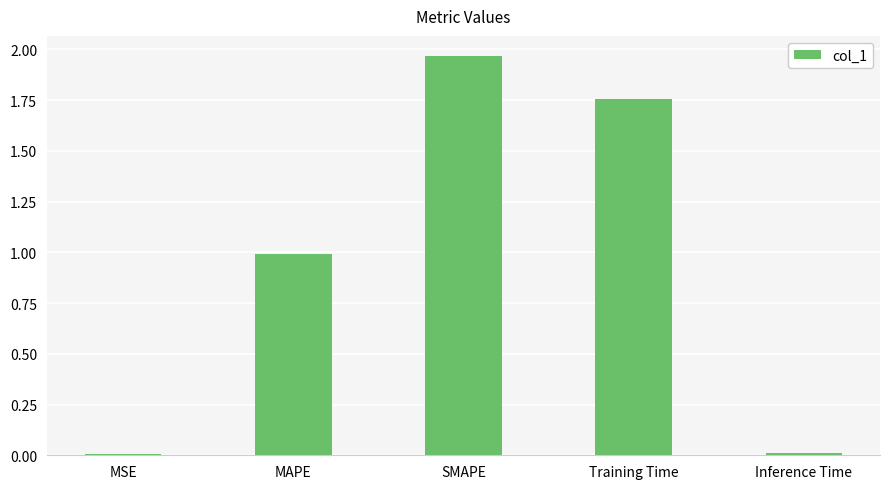

At which category does the chart reach its peak across all series?

SMAPE